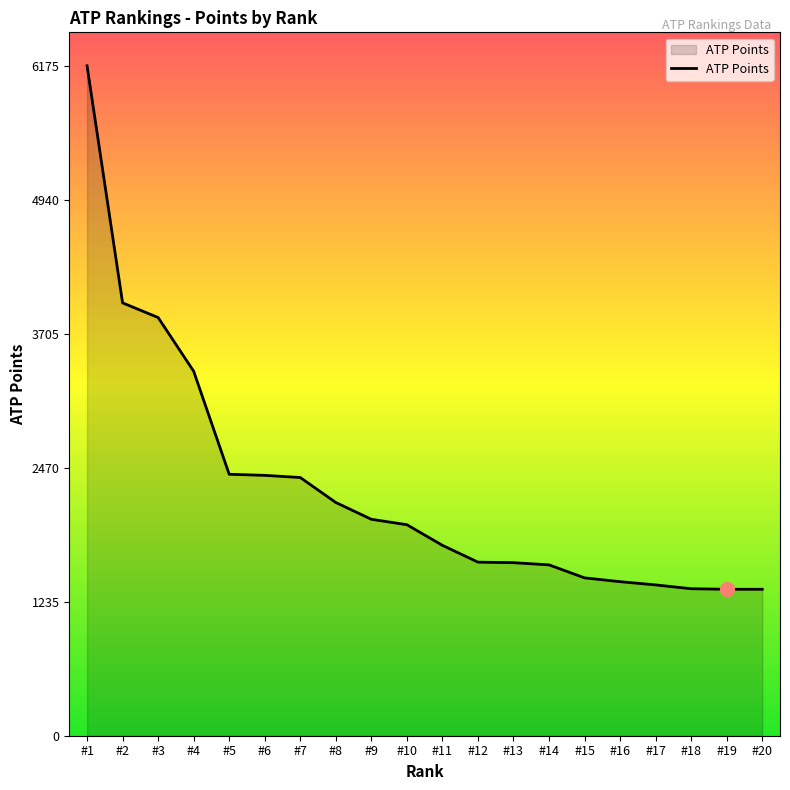

What is the difference between the values at #13 and #1?

4580